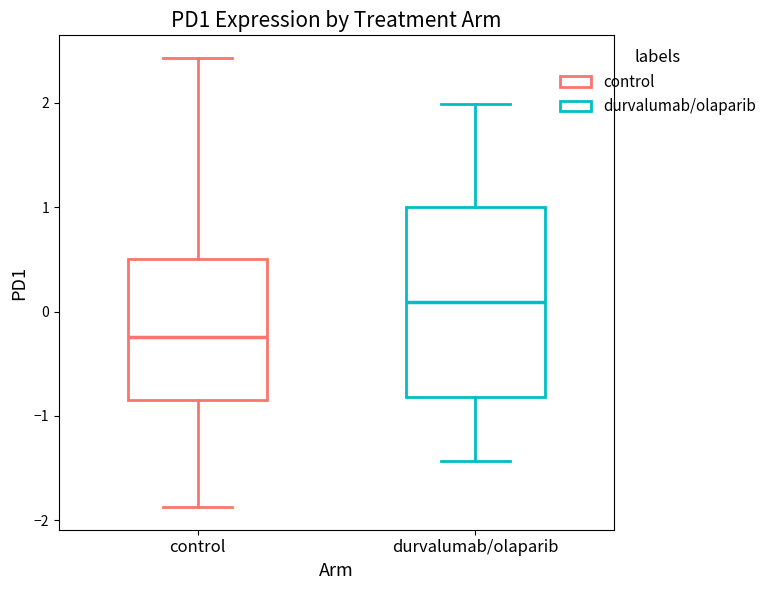

Where is the lower edge of the box for control on the y-axis? The values are not printed on the chart, so give them approximately, as read against the axis.

-0.8